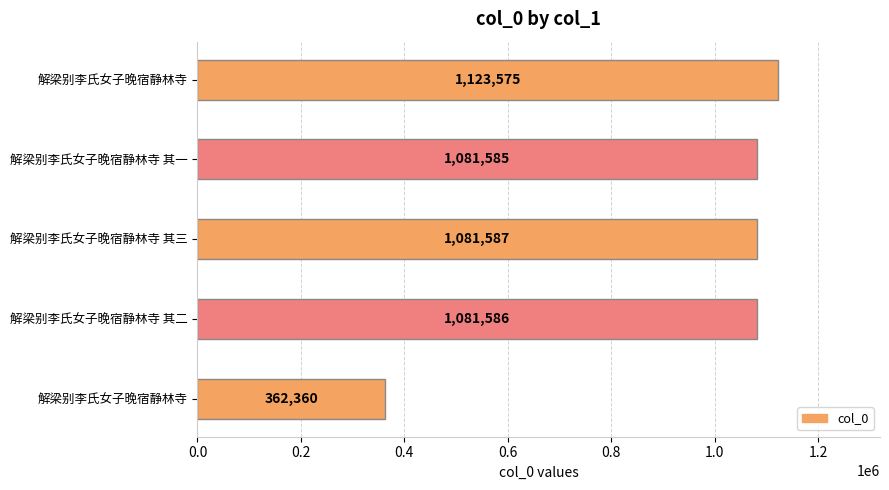

How many distinct data groups are displayed?

1